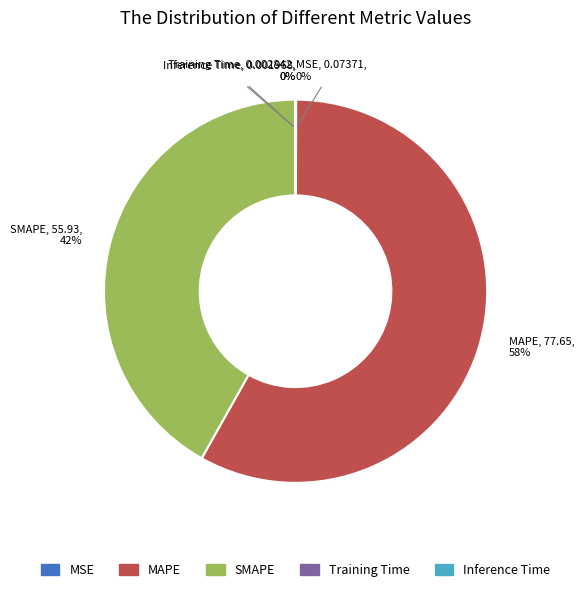

True or false: SMAPE accounts for 27% of the total.

False